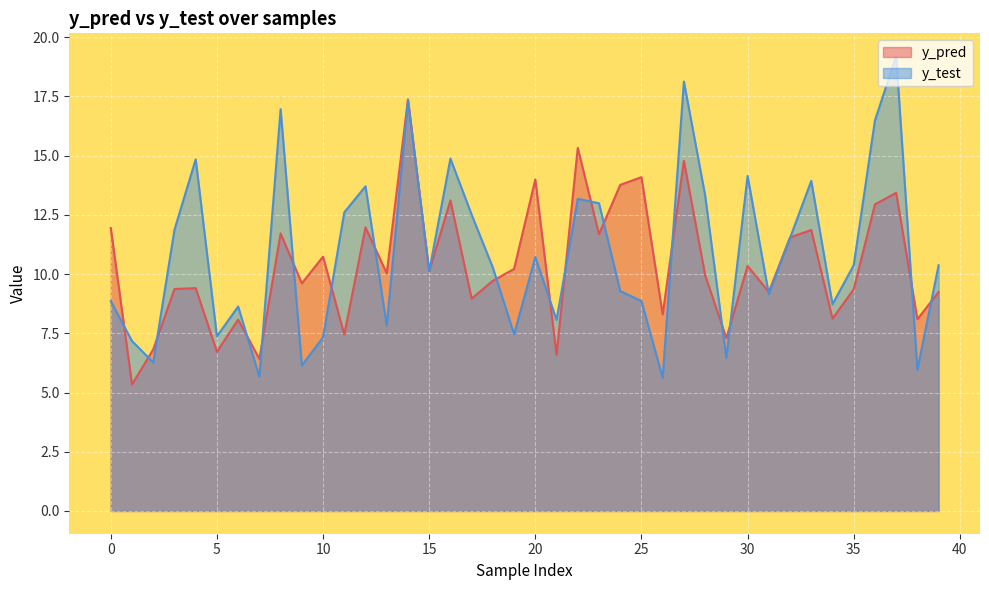

What are all the series names shown in the legend?

y_pred, y_test